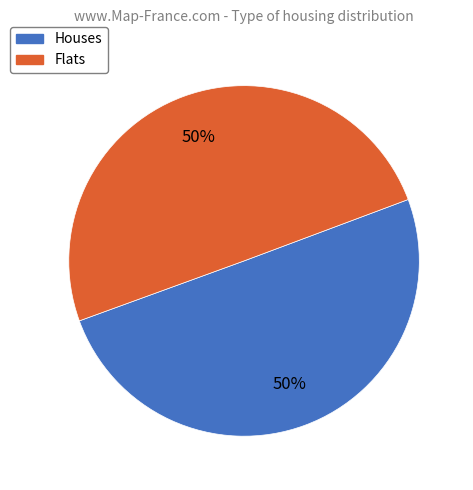

To the nearest percent, what is the average slice percentage?

50%